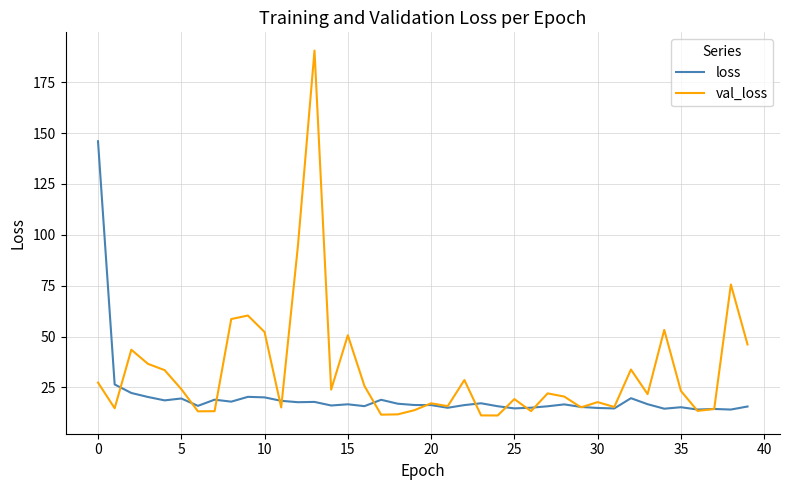

What is the difference between the second highest and minimum values in the loss series?

12.3